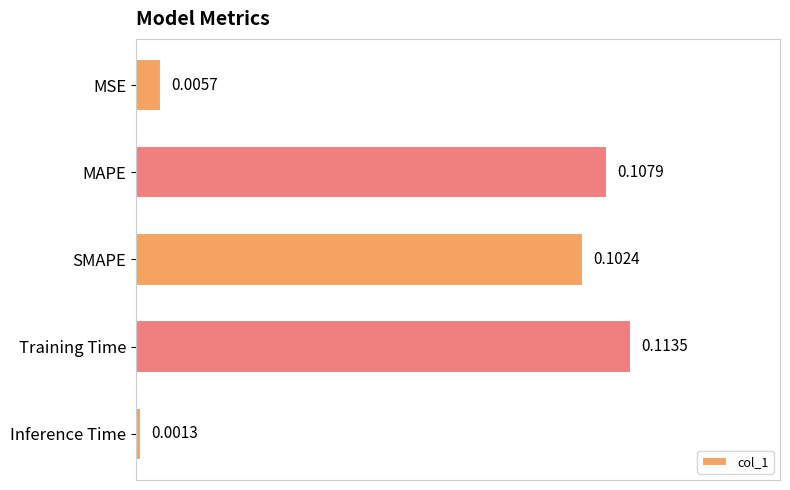

Rank the categories by value from highest to lowest.

Training Time, MAPE, SMAPE, MSE, Inference Time